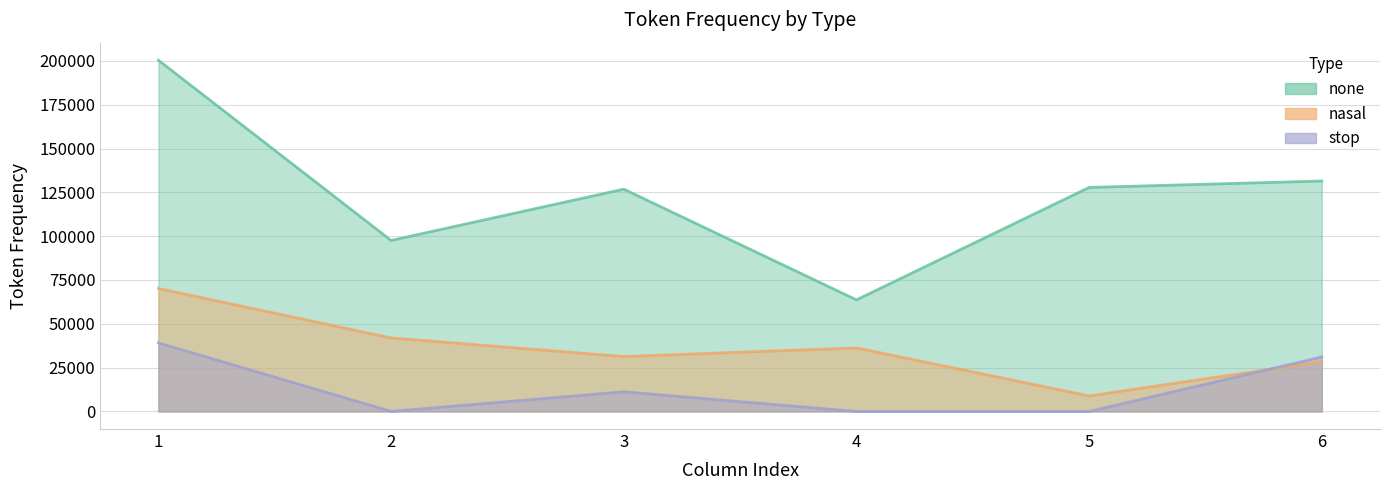

True or false: none and stop intersect in this chart.

False